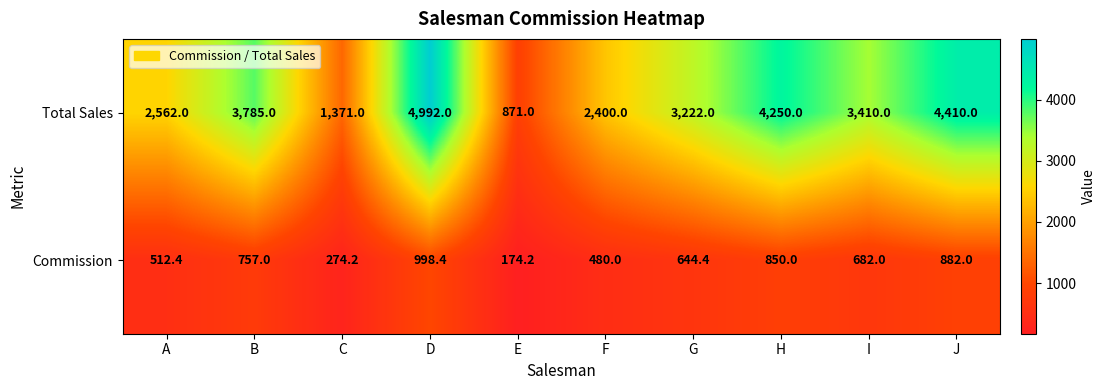

Which series has the widest spread of values?

Total Sales